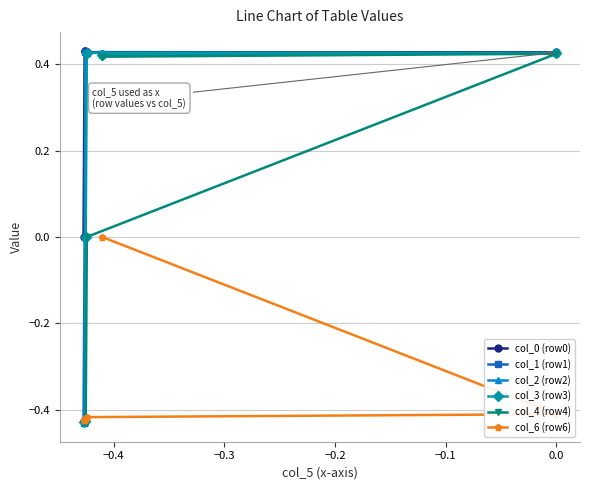

Rank the series by their average value, from highest to lowest.

col_0 (row0), col_1 (row1), col_2 (row2), col_3 (row3), col_4 (row4), col_6 (row6)